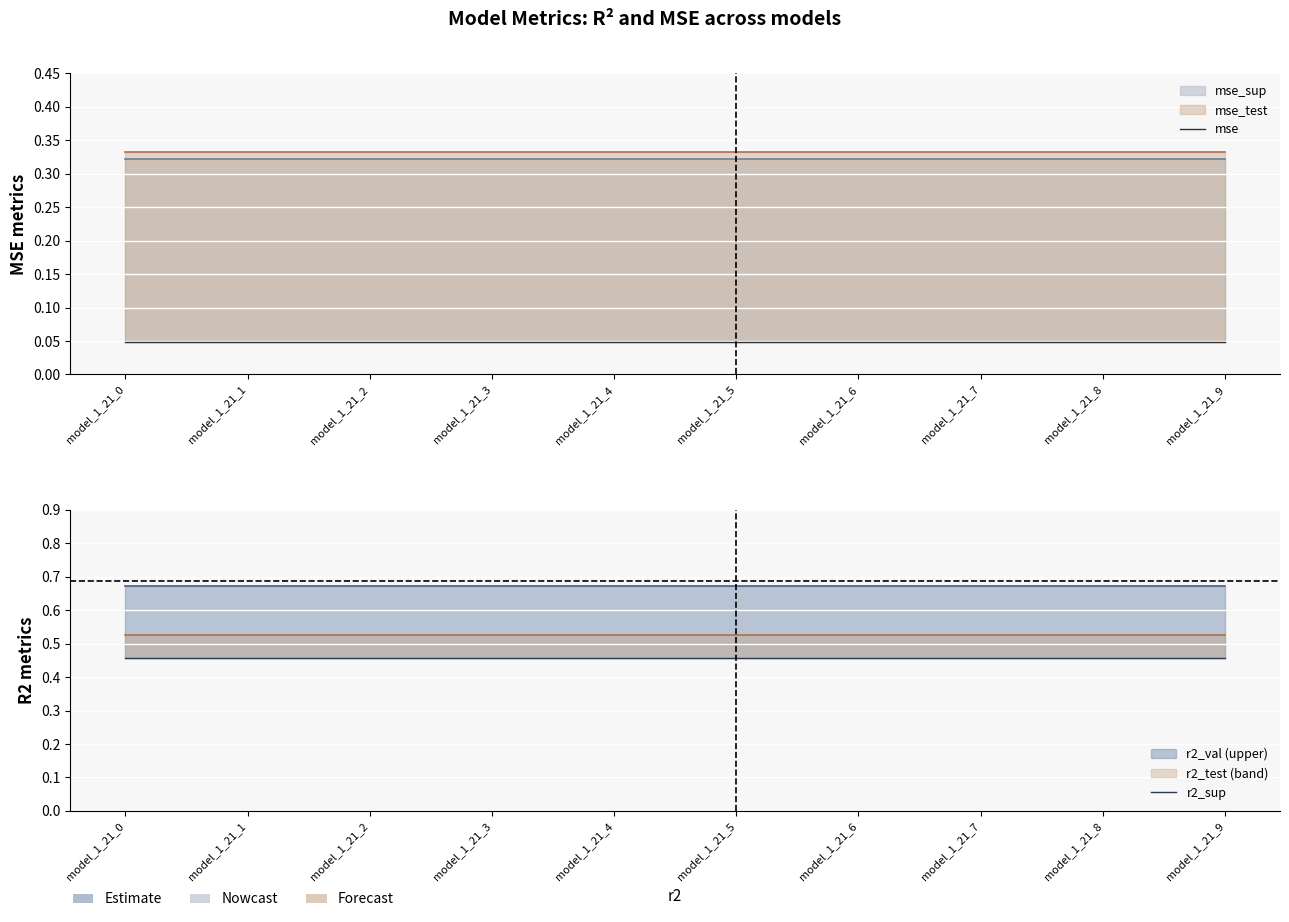

Rank the categories by r2_sup value from highest to lowest.

model_1_21_0, model_1_21_1, model_1_21_2, model_1_21_3, model_1_21_4, model_1_21_5, model_1_21_6, model_1_21_7, model_1_21_8, model_1_21_9